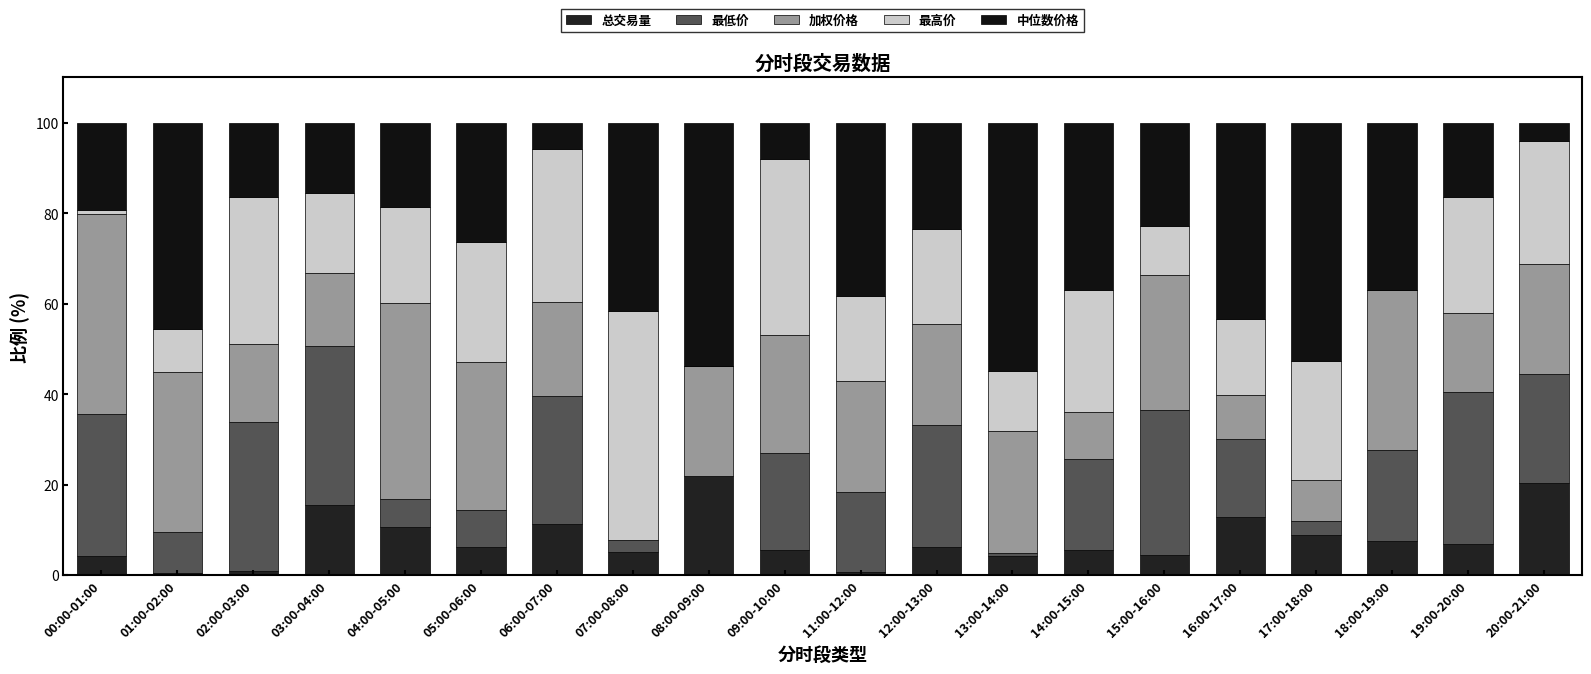

What is the difference between the maximum and minimum values in the 最高价 series?

50.7